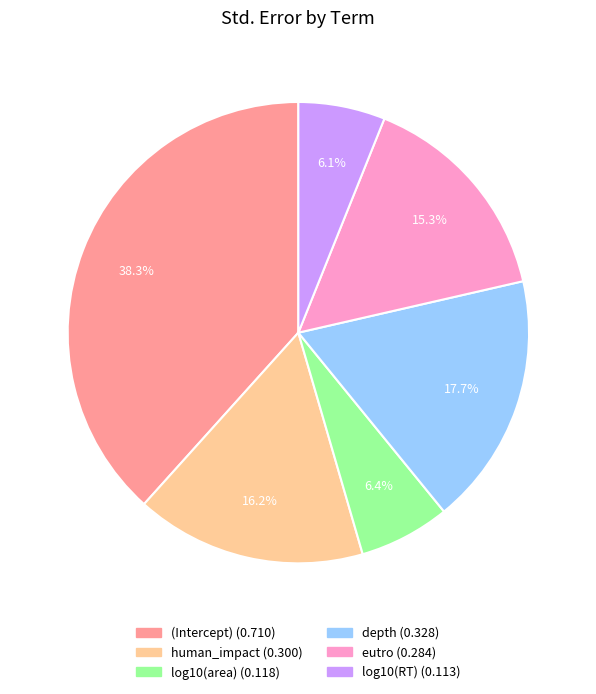

Does any single category account for the majority?

No